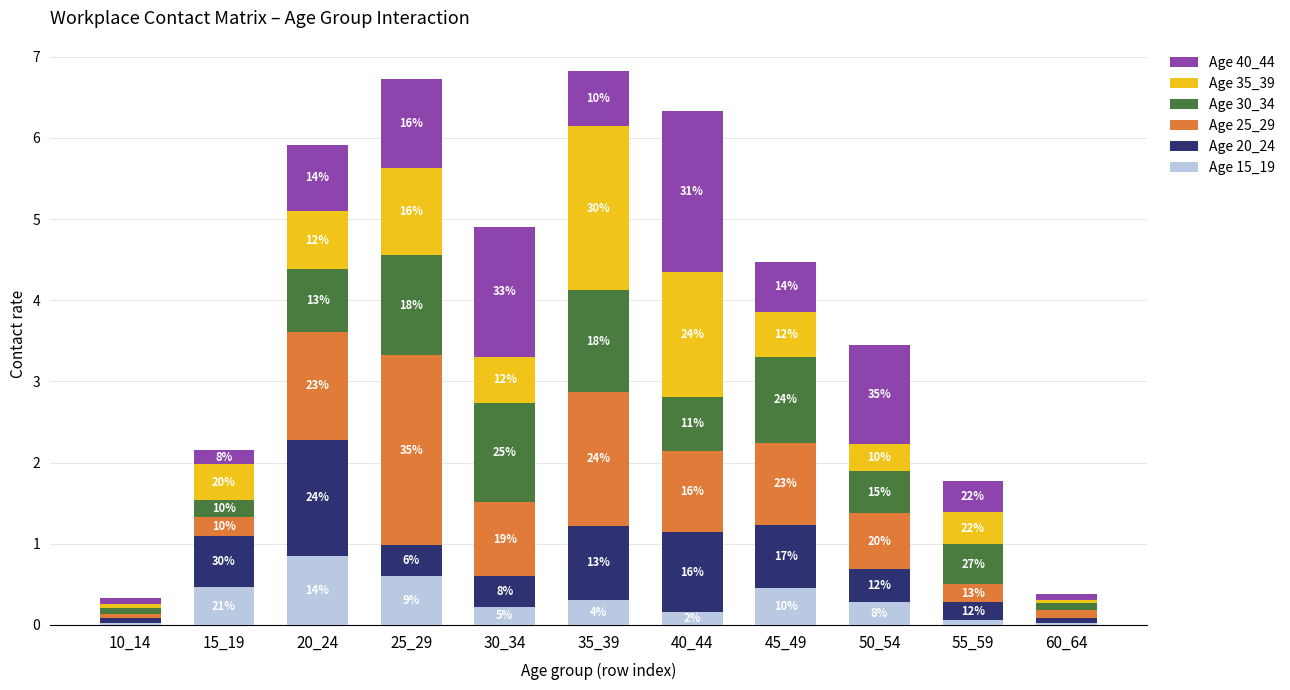

What are all the series names shown in the legend?

Age 40_44, Age 35_39, Age 30_34, Age 25_29, Age 20_24, Age 15_19